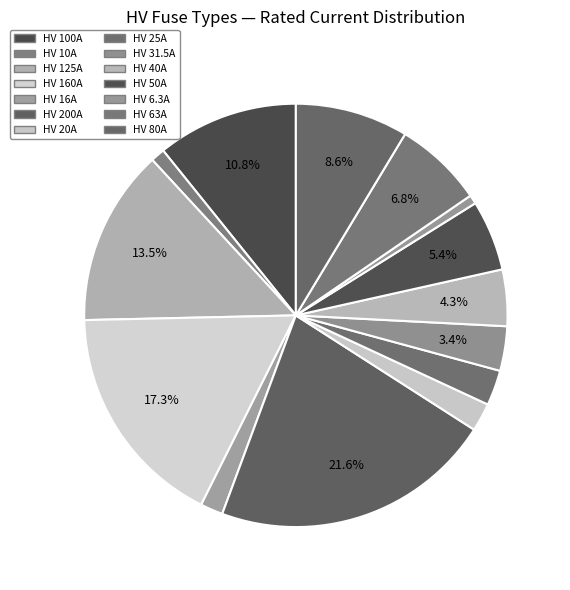

How many segments does this pie chart have?

14